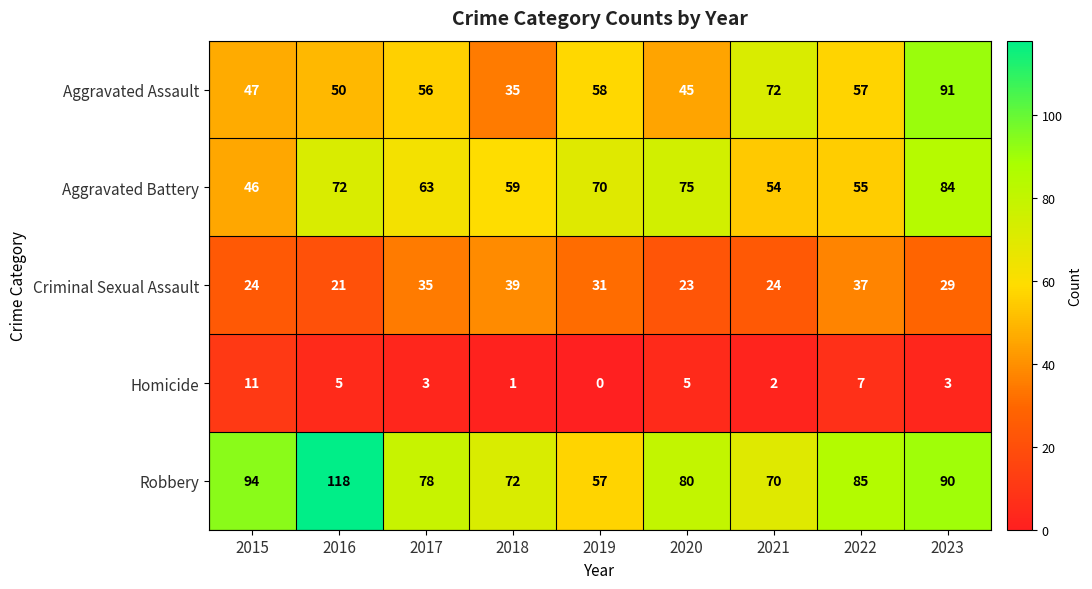

Rank the series at 2018 from lowest to highest value.

Homicide, Aggravated Assault, Criminal Sexual Assault, Aggravated Battery, Robbery